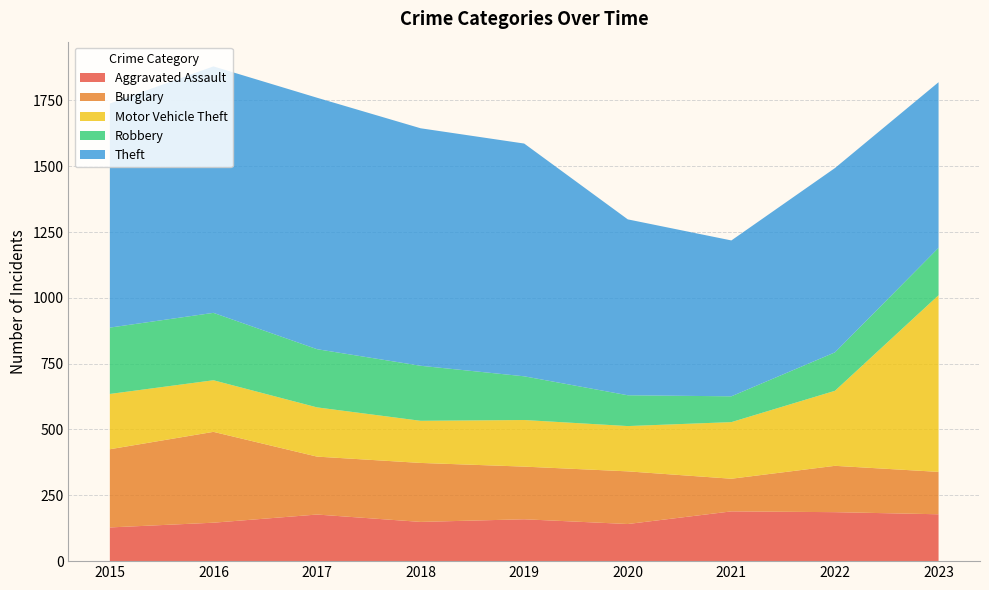

Reading left to right, list all the values displayed in this chart.

Aggravated Assault: 2015=128	2016=146	2017=177	2018=149	2019=159	2020=141	2021=189	2022=186	2023=178
Burglary: 2015=297	2016=345	2017=220	2018=224	2019=200	2020=200	2021=124	2022=176	2023=161
Motor Vehicle Theft: 2015=210	2016=196	2017=187	2018=160	2019=177	2020=172	2021=215	2022=285	2023=671
Robbery: 2015=252	2016=256	2017=221	2018=209	2019=166	2020=117	2021=98	2022=146	2023=180
Theft: 2015=851	2016=936	2017=955	2018=902	2019=884	2020=668	2021=592	2022=700	2023=629